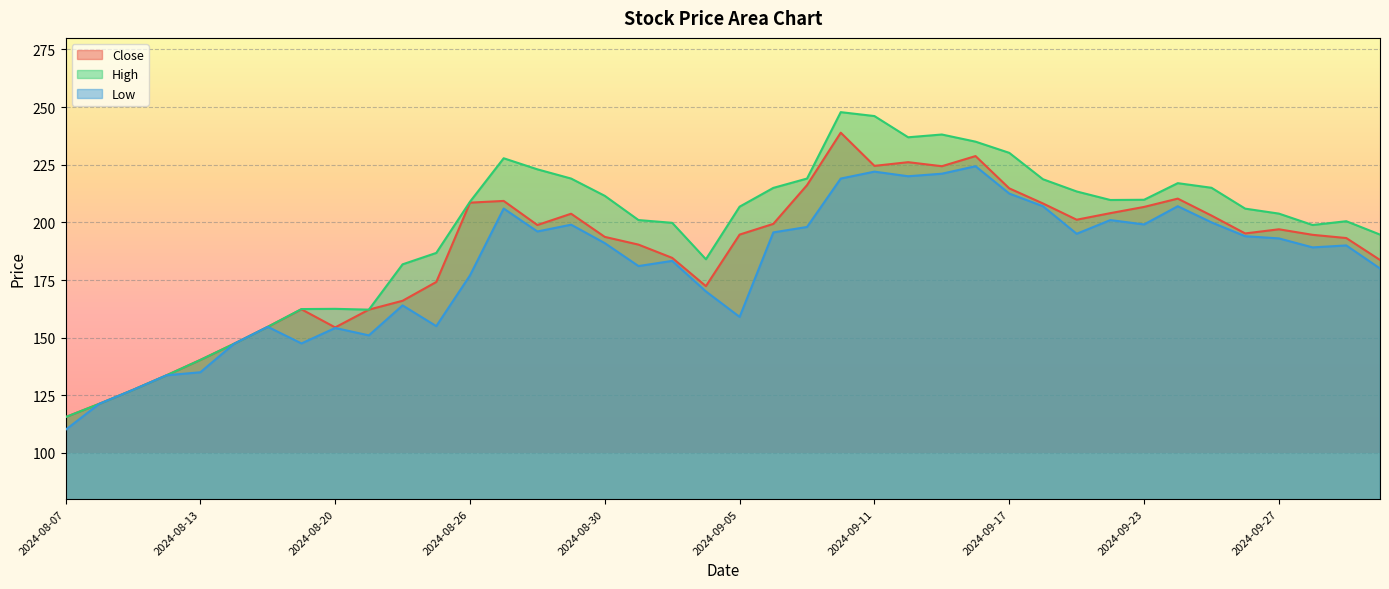

What is the value of the Close point at the 8th from the left?

162.3